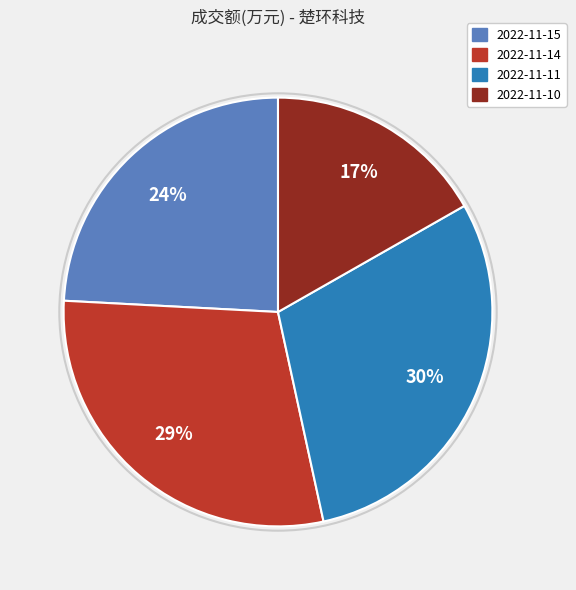

Is the sum of 2022-11-14 and 2022-11-10 greater than half?

No